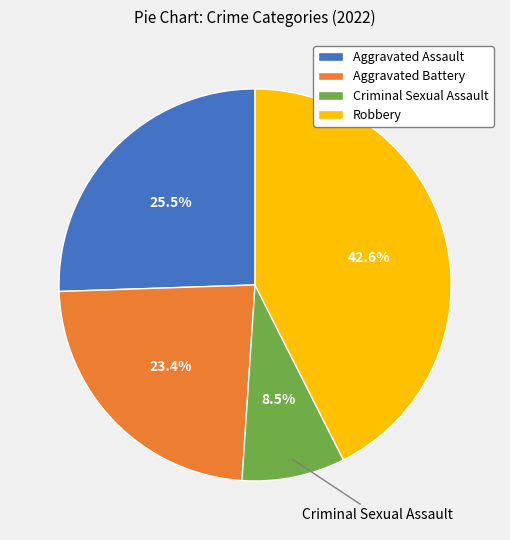

What is the largest slice in the pie chart?

Robbery